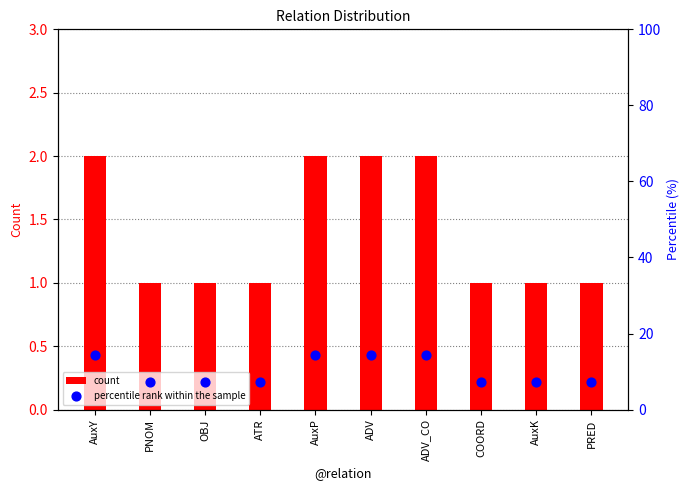

Which series has the largest total across all categories?

percentile rank within the sample